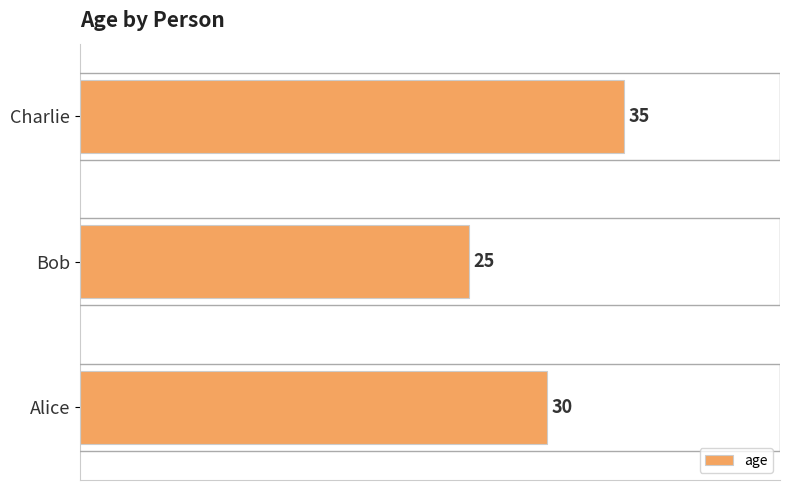

The value at Charlie is 18. True or false?

False